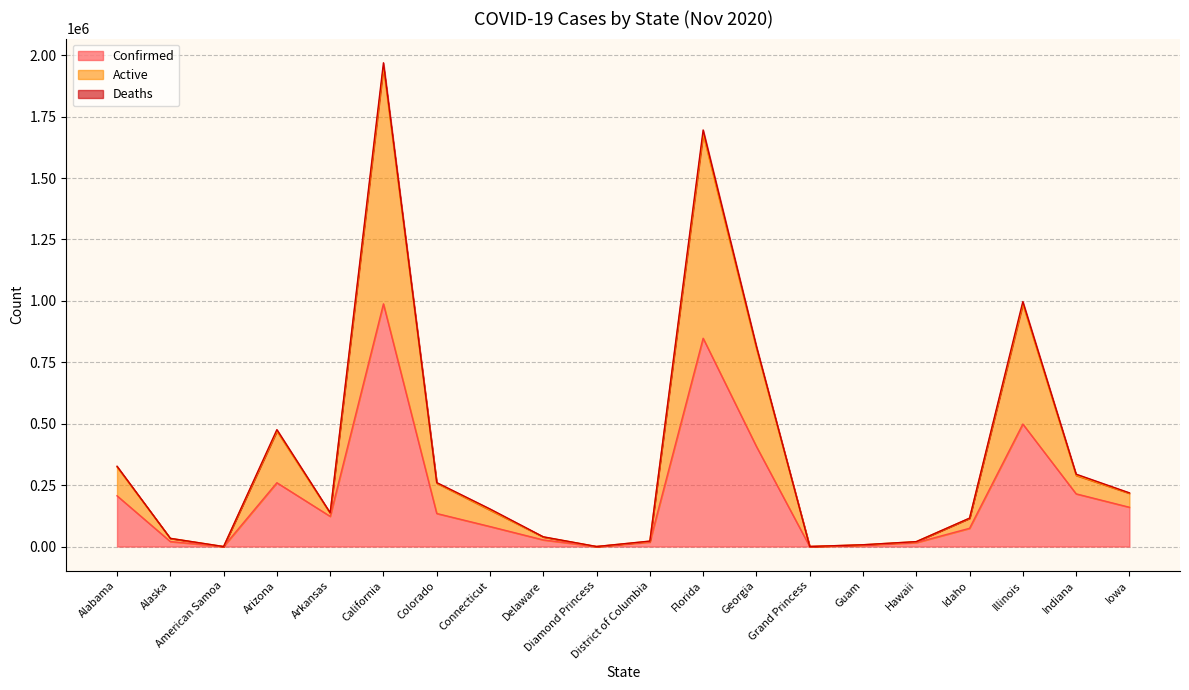

At which category is the sum across all series the highest?

California